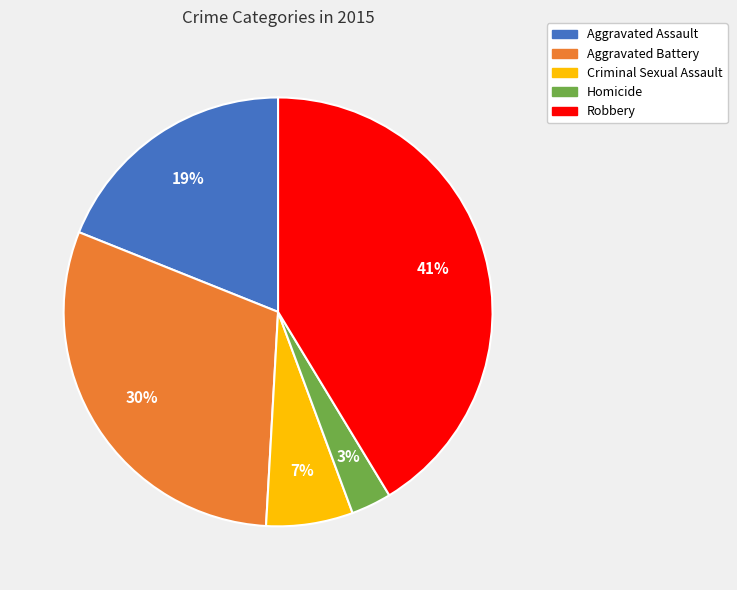

How many segments does this pie chart have?

5